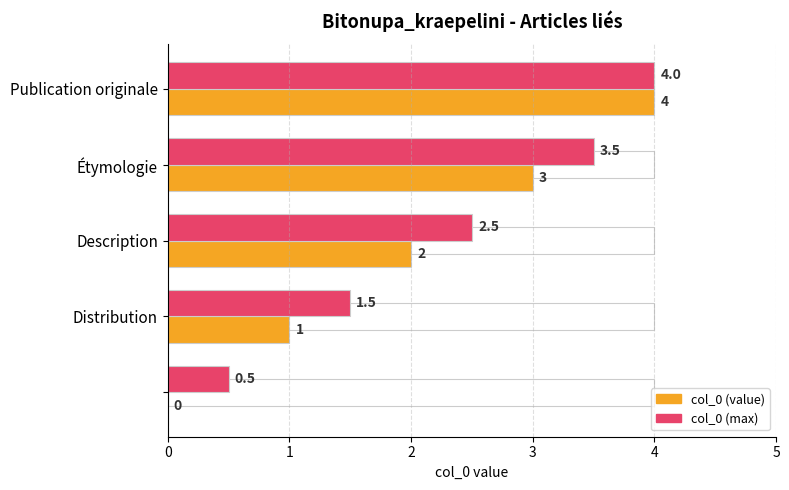

What is the sum of all col_0 (value) values?

10.0